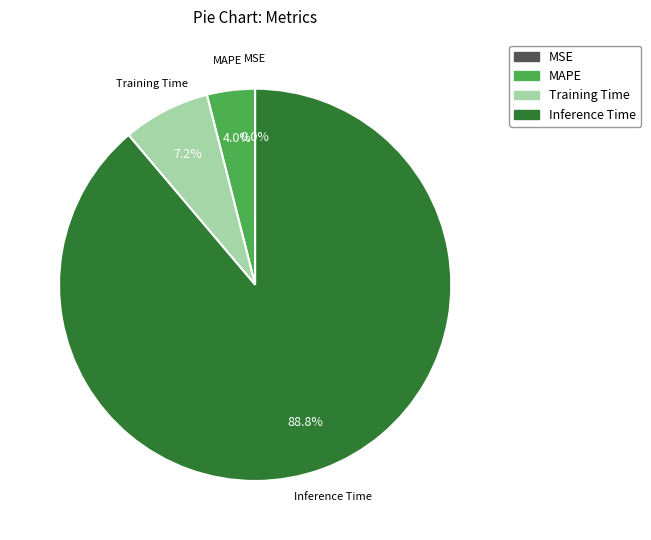

Is there any slice that represents more than half of the pie?

Yes